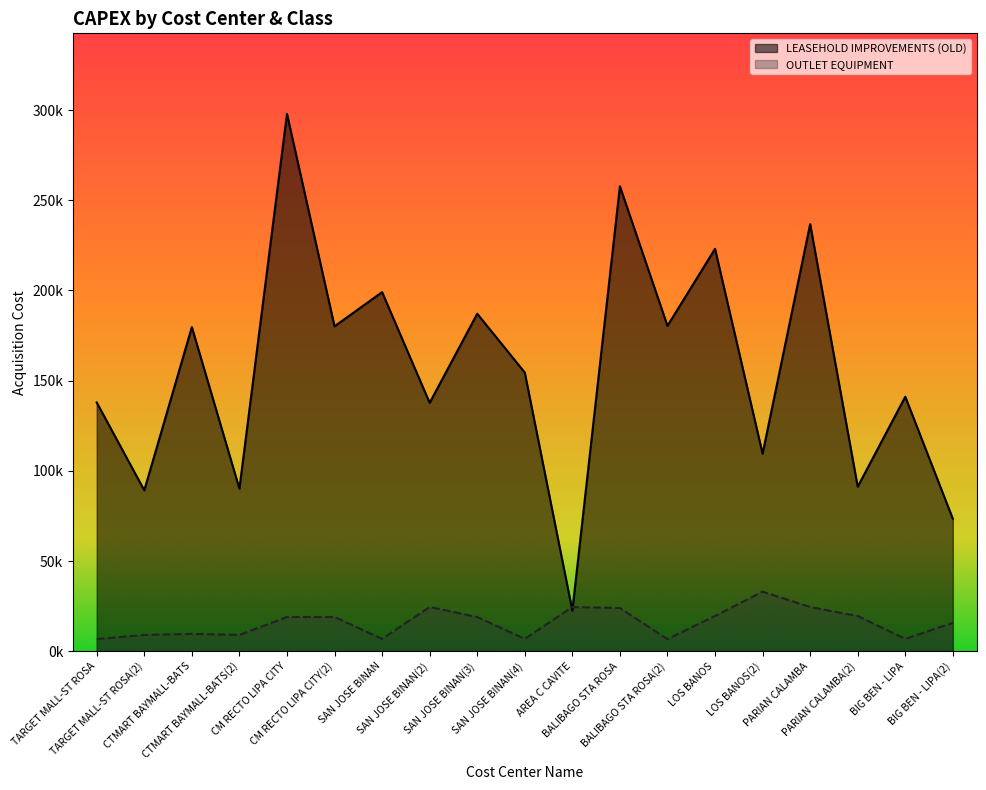

Where is OUTLET EQUIPMENT nearest to the value 19850?

LOS BANOS